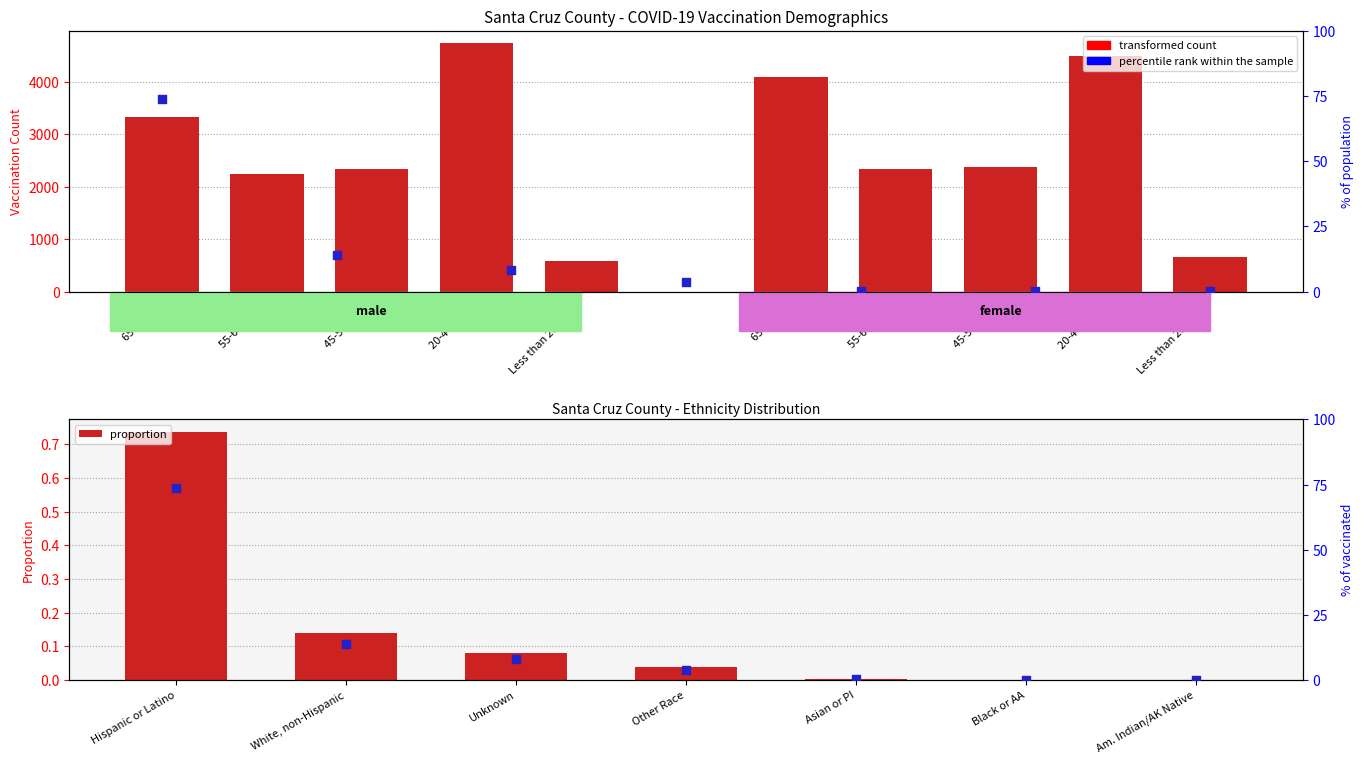

Which series has the widest spread of Y values?

Male